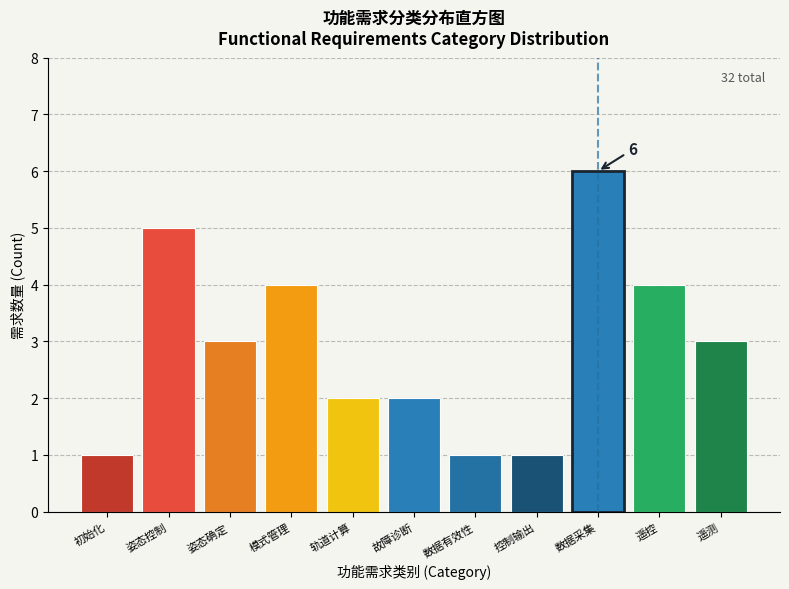

Reading left to right, what are all the values shown in this chart?

初始化=1	姿态控制=5	姿态确定=3	模式管理=4	轨道计算=2	故障诊断=2	数据有效性=1	控制输出=1	数据采集=6	遥控=4	遥测=3